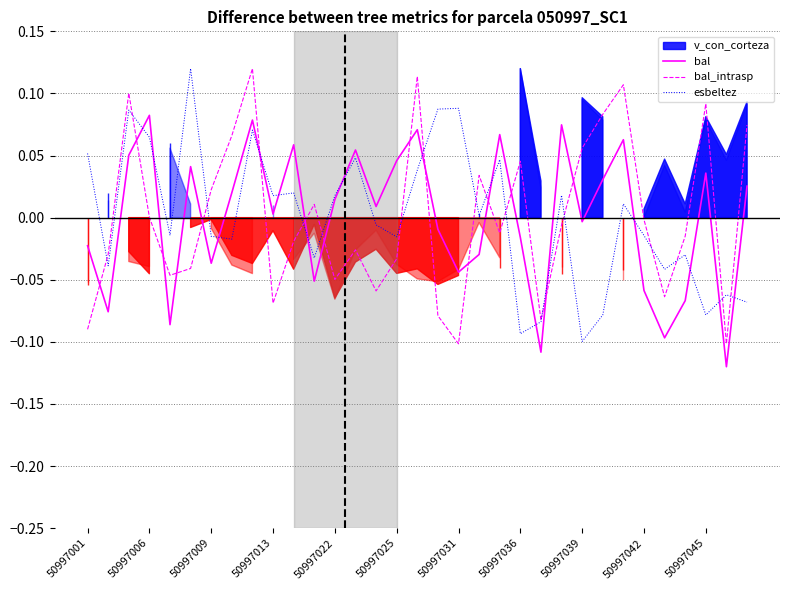

How many lines are shown in the chart?

3